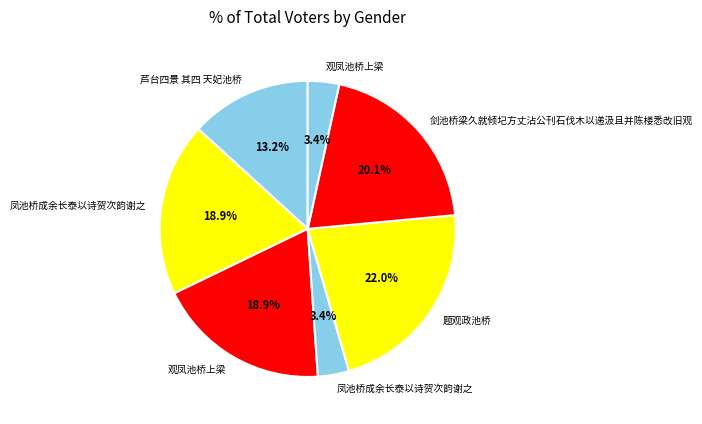

How many segments does this pie chart have?

7